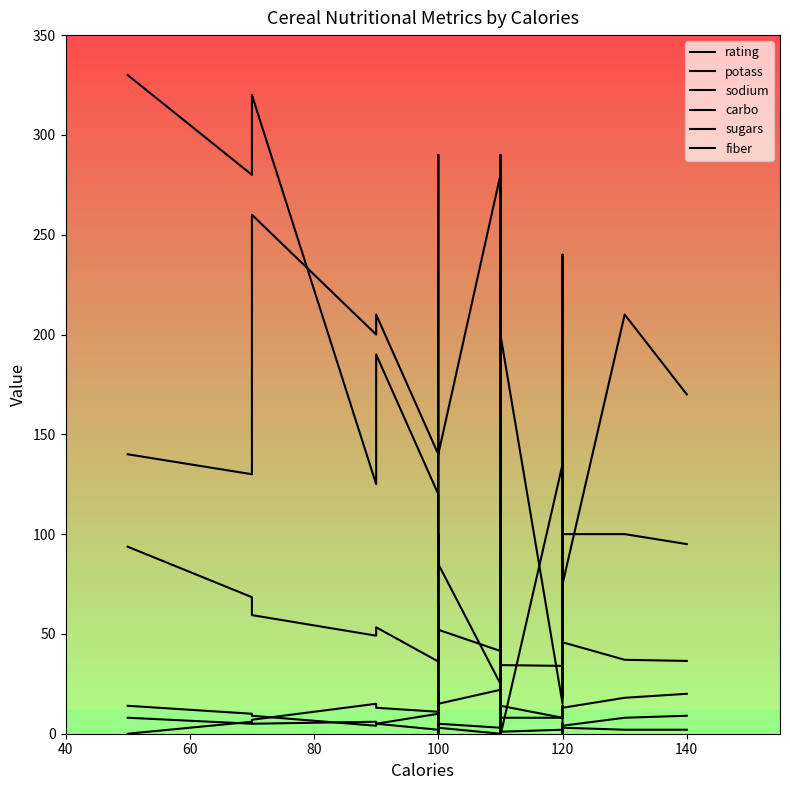

How many categories are shown in the chart?

40